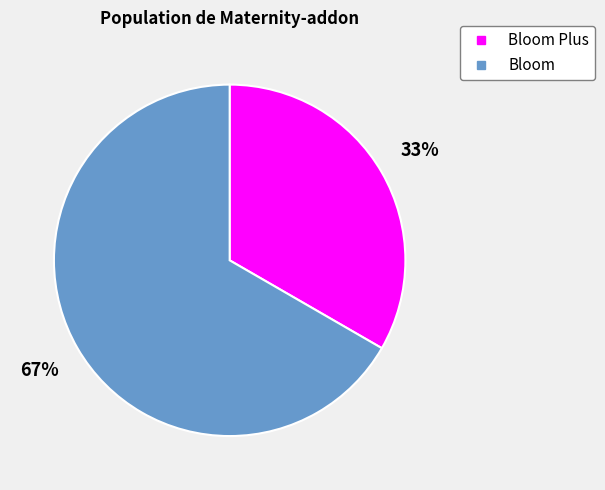

To the nearest percent, what is the average slice percentage?

50%